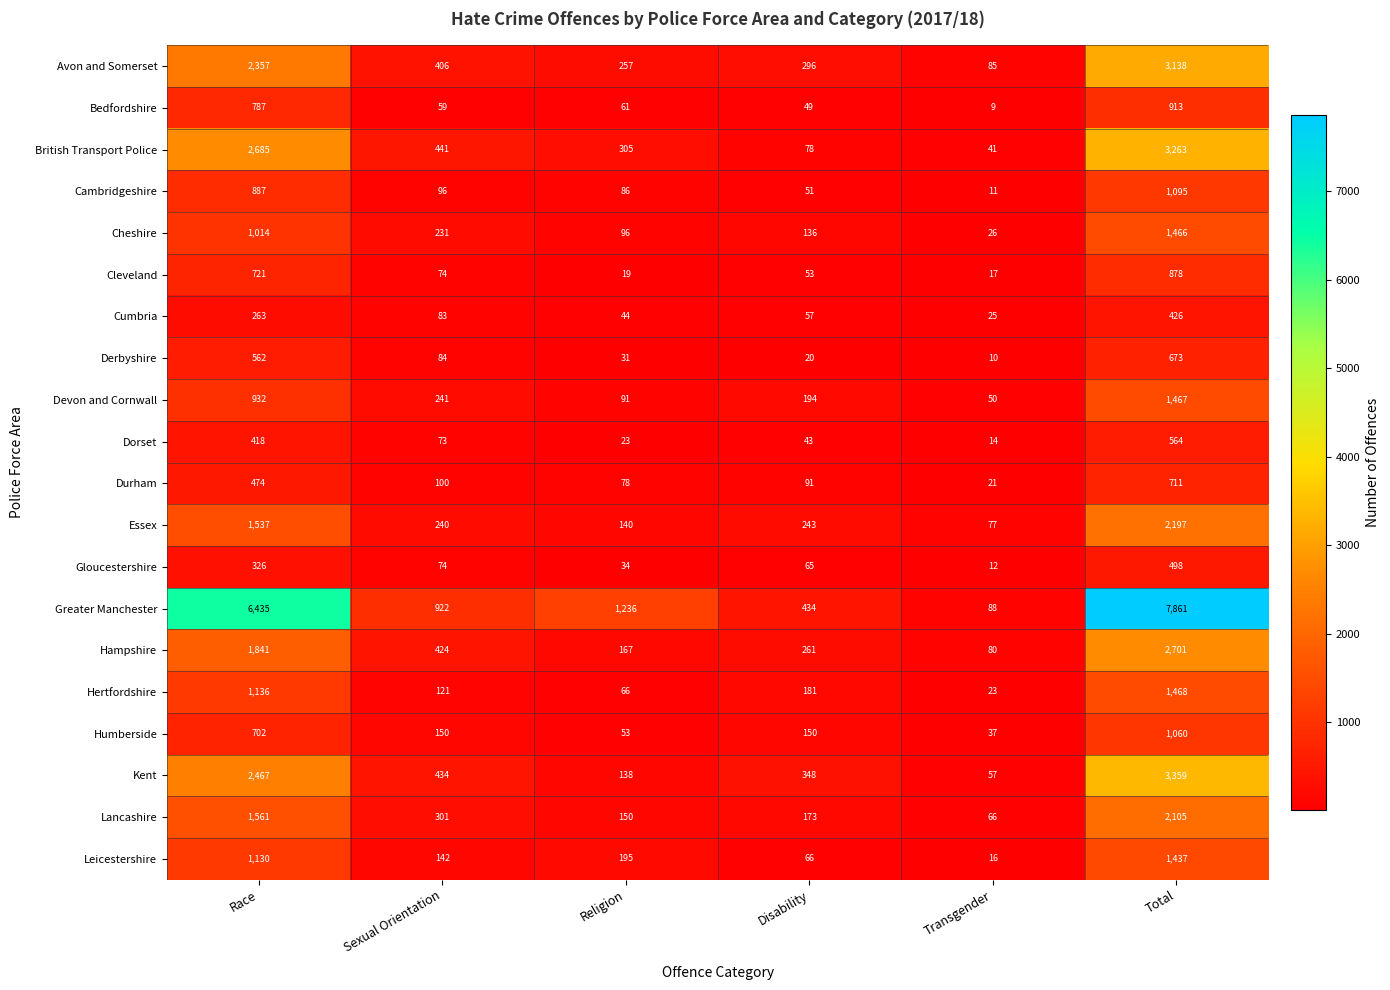

Which series changed the most between Sexual Orientation and Transgender?

Greater Manchester